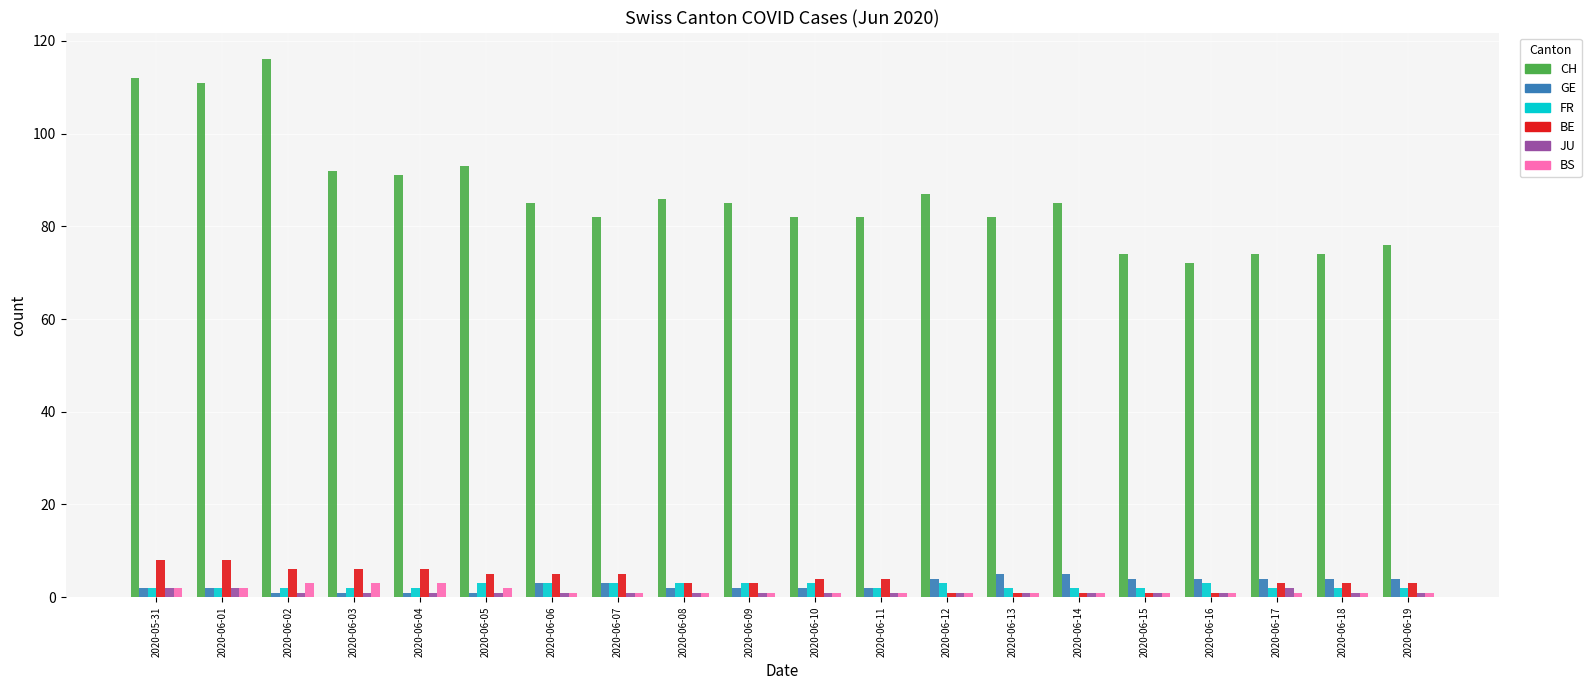

True or false: CH has a value of 85 at 2020-06-14.

True